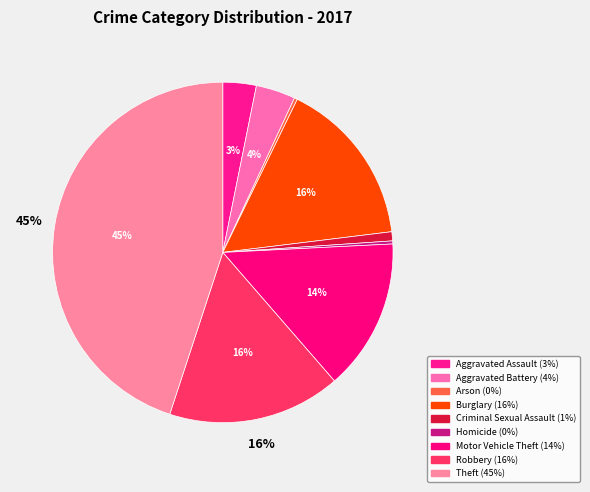

Between Arson and Motor Vehicle Theft, which is larger?

Motor Vehicle Theft